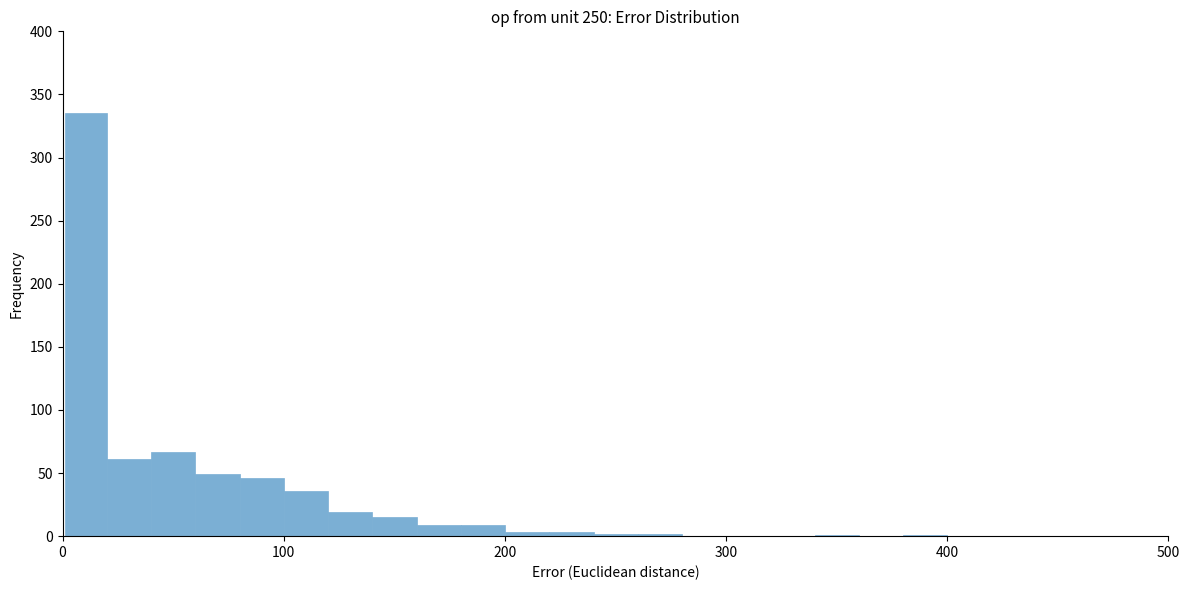

Read against the x-axis, roughly where is the centre of the tallest bar?

10